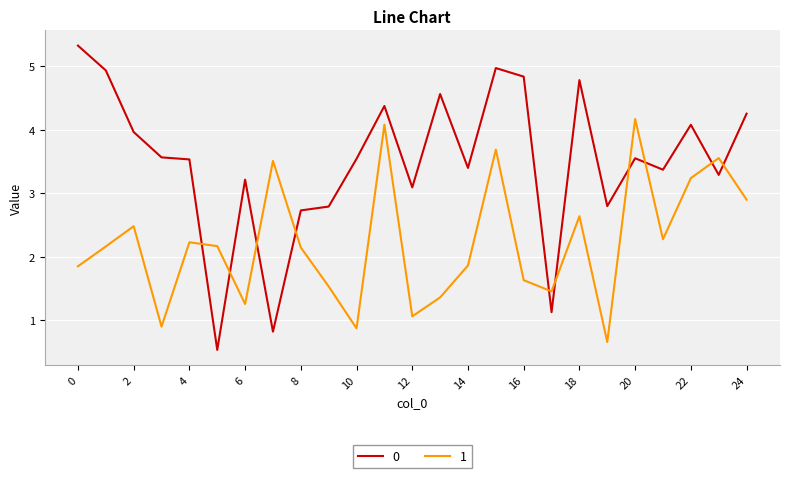

What is the sum of all 0 values?

87.4